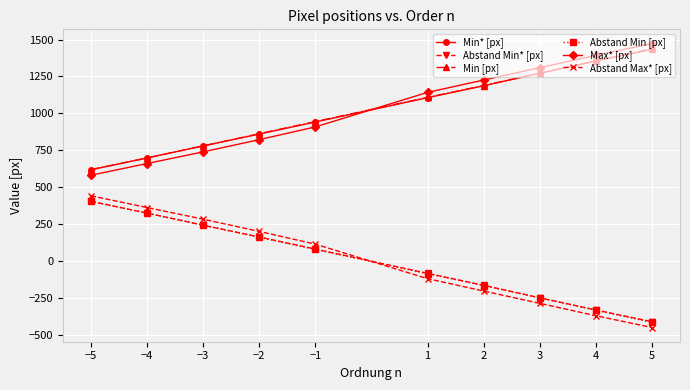

Rank the categories by Abstand Max* [px] value from highest to lowest.

−5, −4, −3, −2, −1, 1, 2, 3, 4, 5